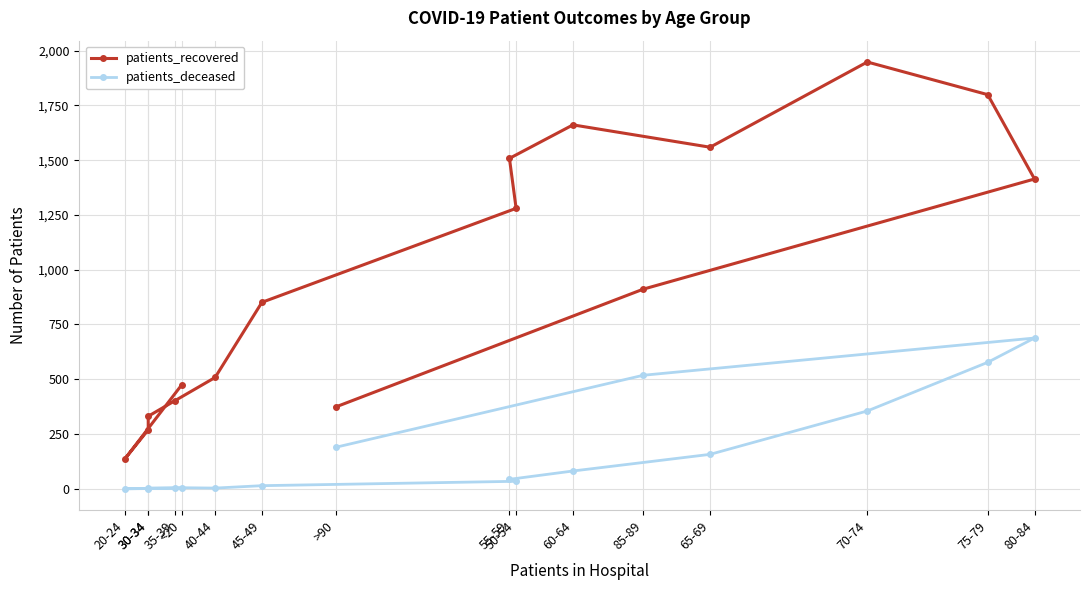

True or false: patients_recovered and patients_deceased intersect in this chart.

False